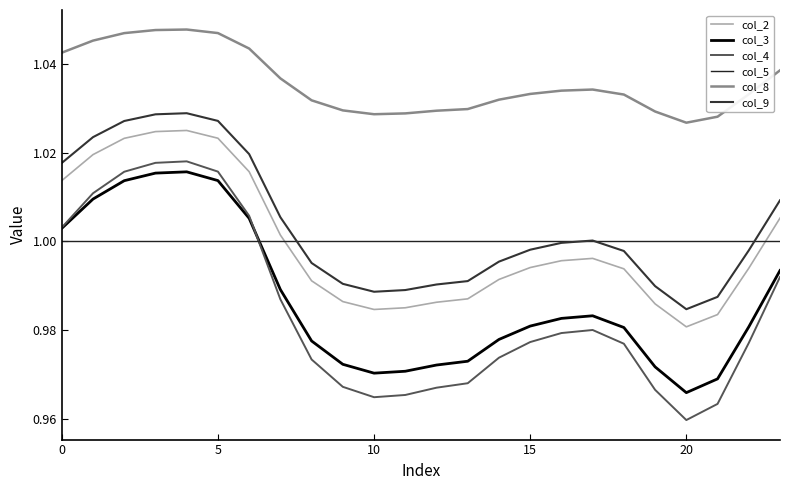

Count the number of data series in this chart.

6